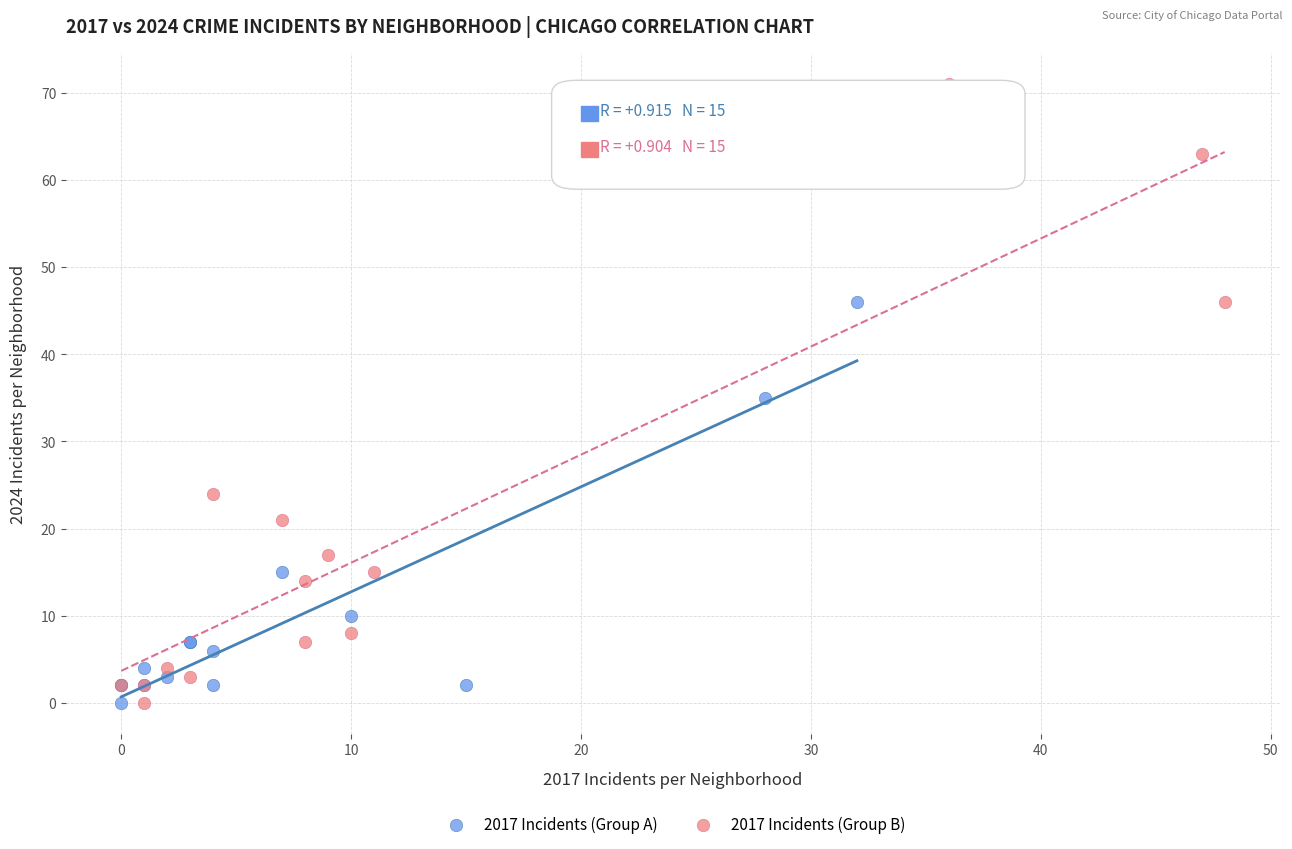

Which series reaches the maximum Y coordinate?

2017 Incidents (Group B)